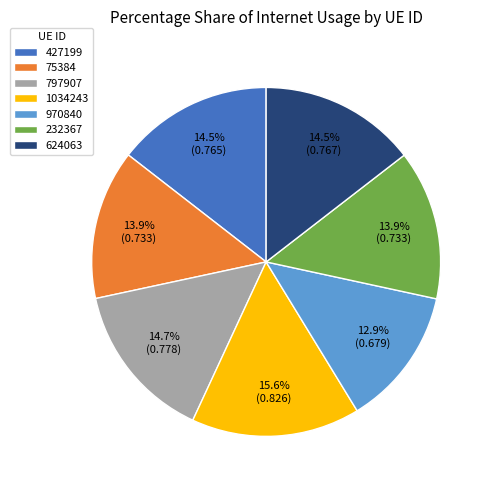

Does 232367 represent more than half of the total?

No